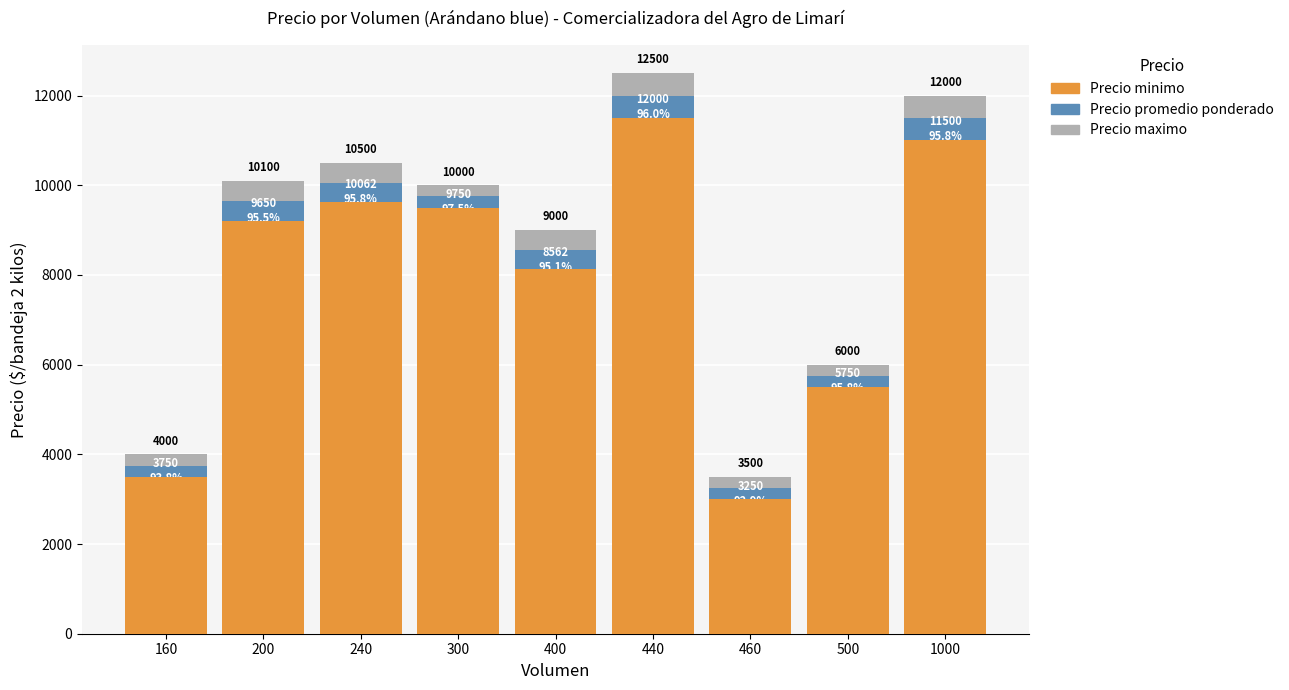

List the labels in order of Precio minimo value, largest first.

440, 1000, 240, 300, 200, 400, 500, 160, 460